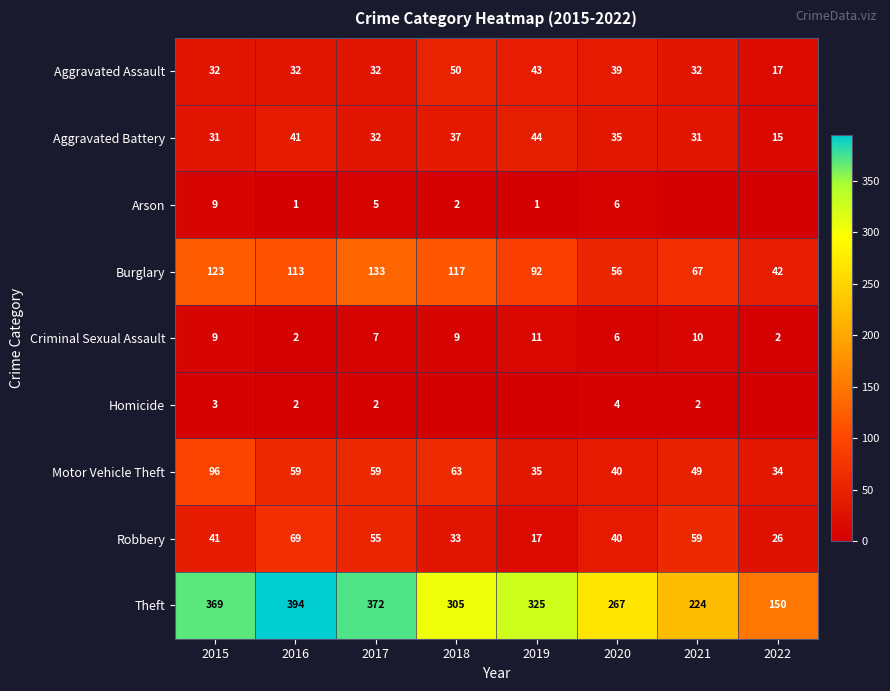

What is the total value across all series at 2021?

474